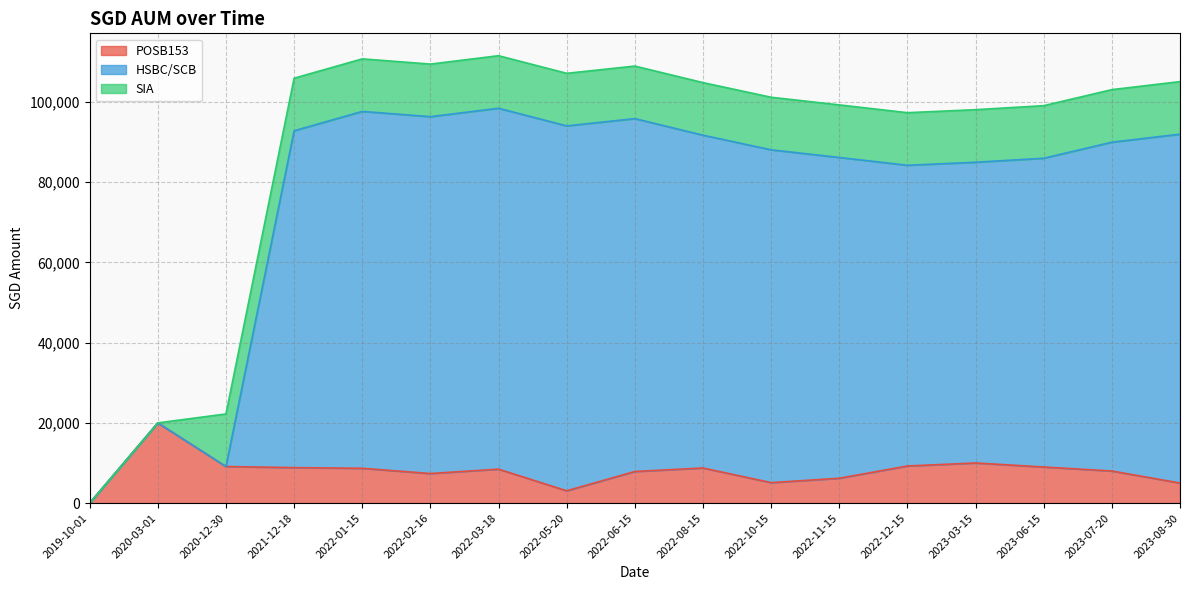

What is the label of the 9th point from the right?

2022-06-15